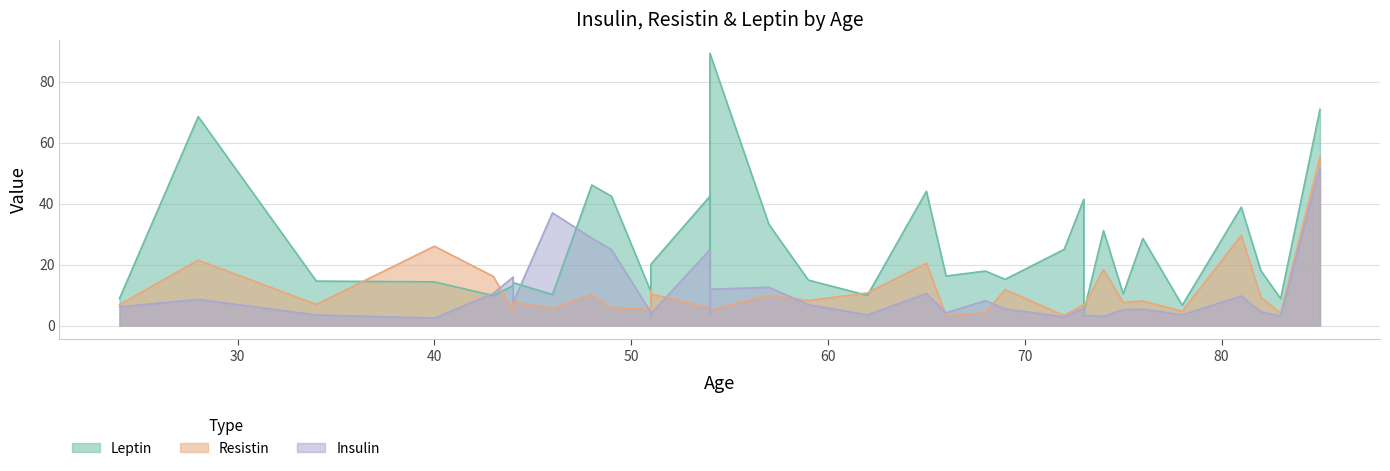

Where does the Leptin series first go above 16?

28